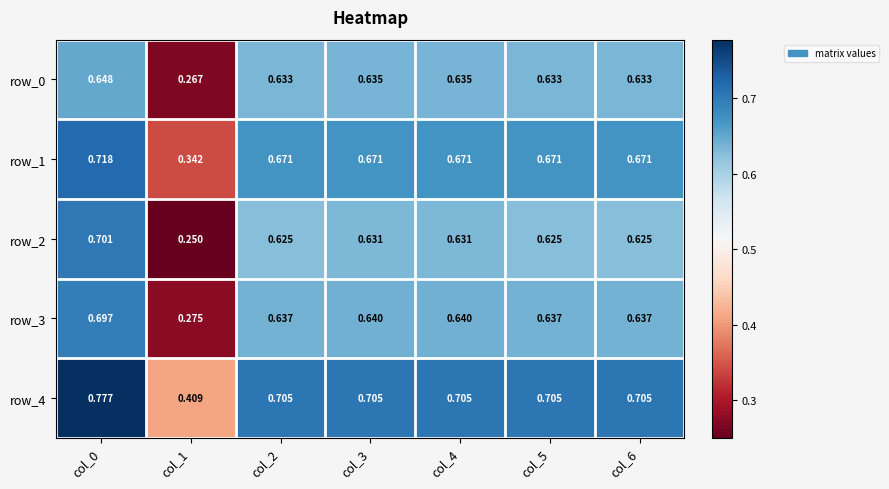

The row_0 series shows 0.3 at col_0. True or false?

False